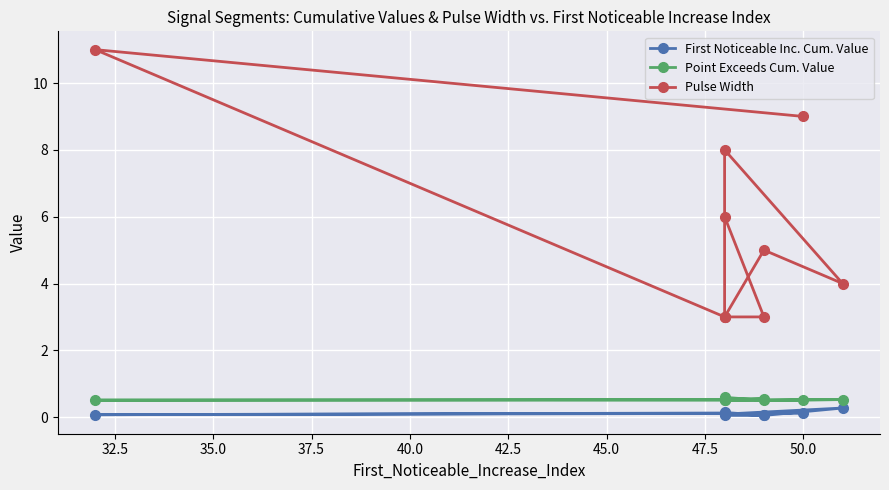

List the series in order of their peak value, lowest first.

First Noticeable Inc. Cum. Value, Point Exceeds Cum. Value, Pulse Width